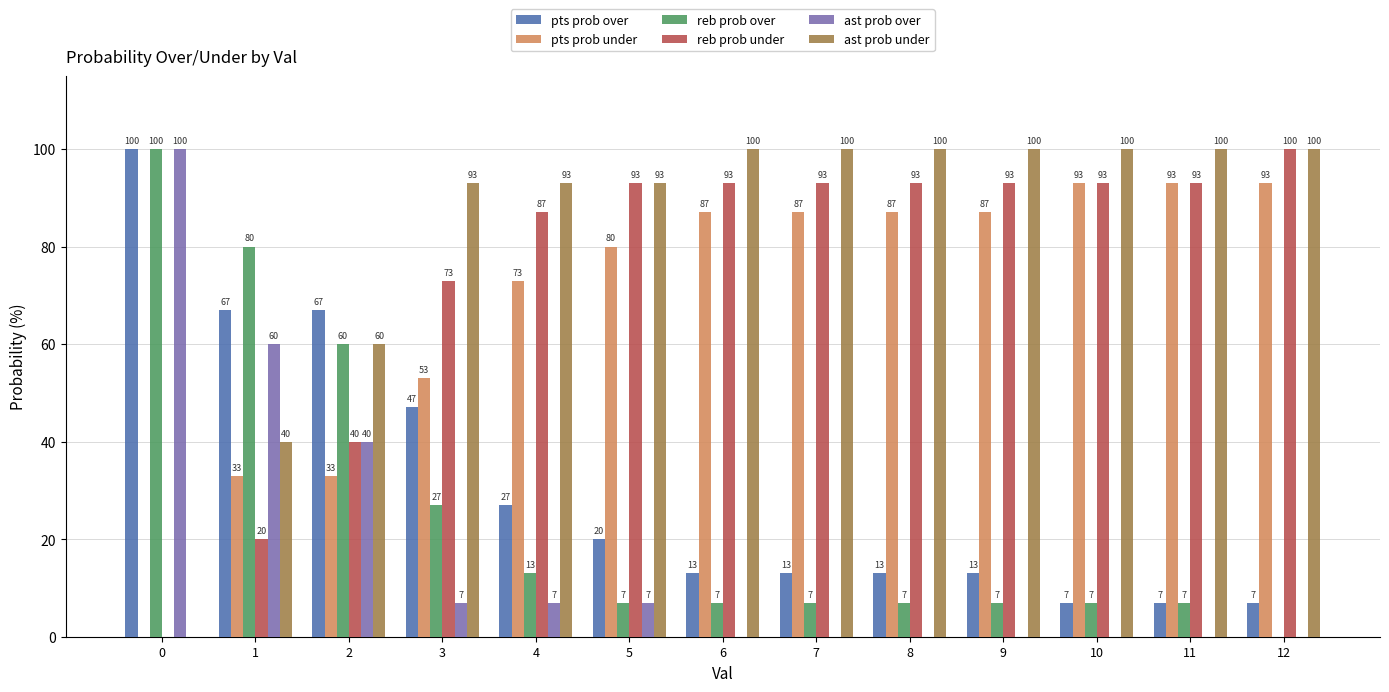

Where is reb prob under nearest to the value 50?

2